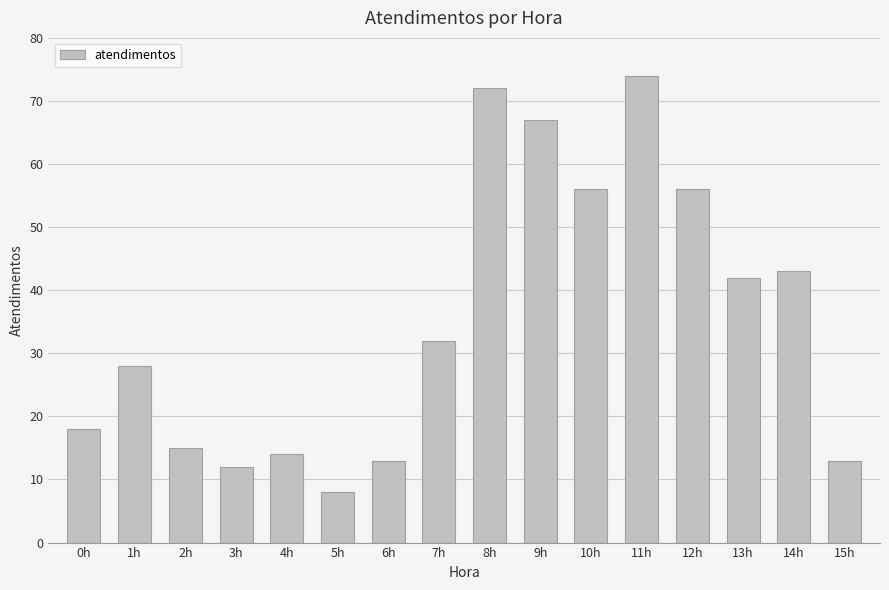

What is the approximate value at 6h?

13